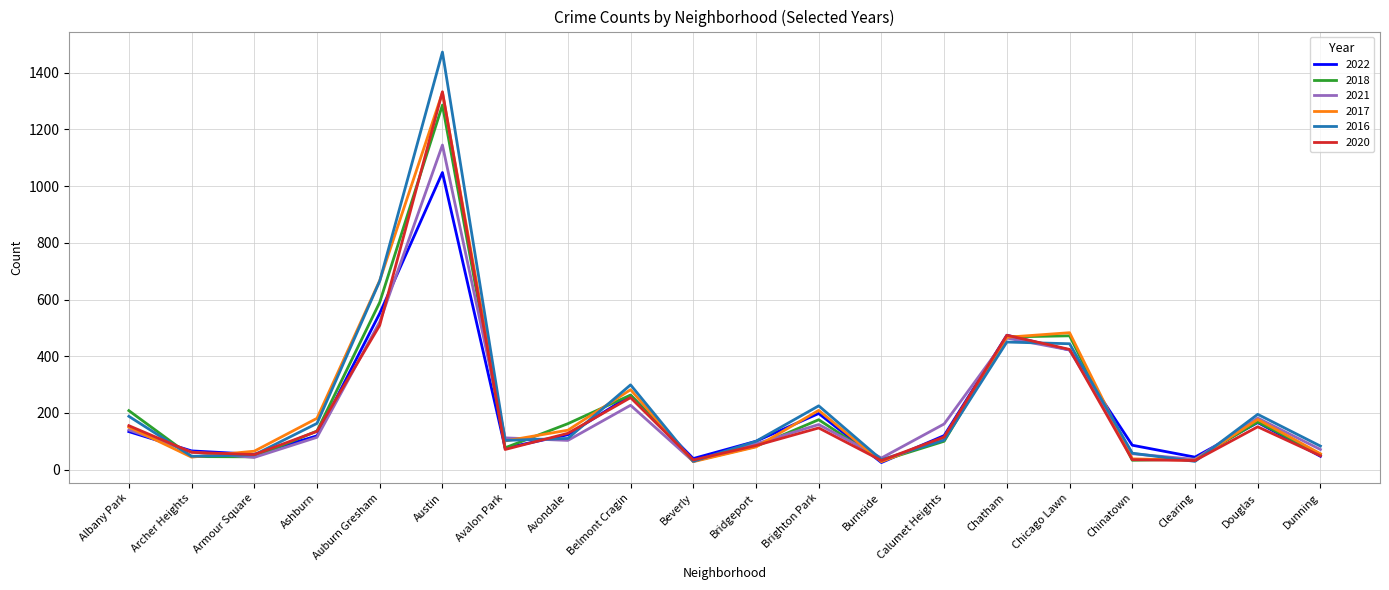

How many lines are shown in the chart?

6